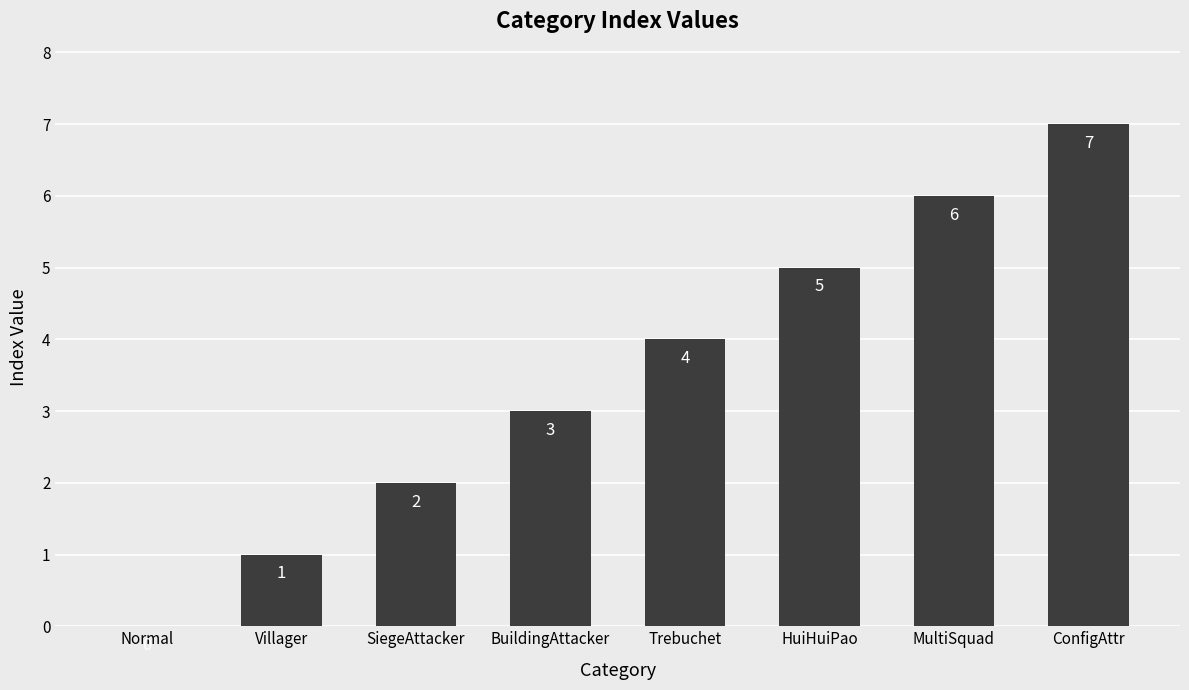

Which category has the highest value across all series?

ConfigAttr